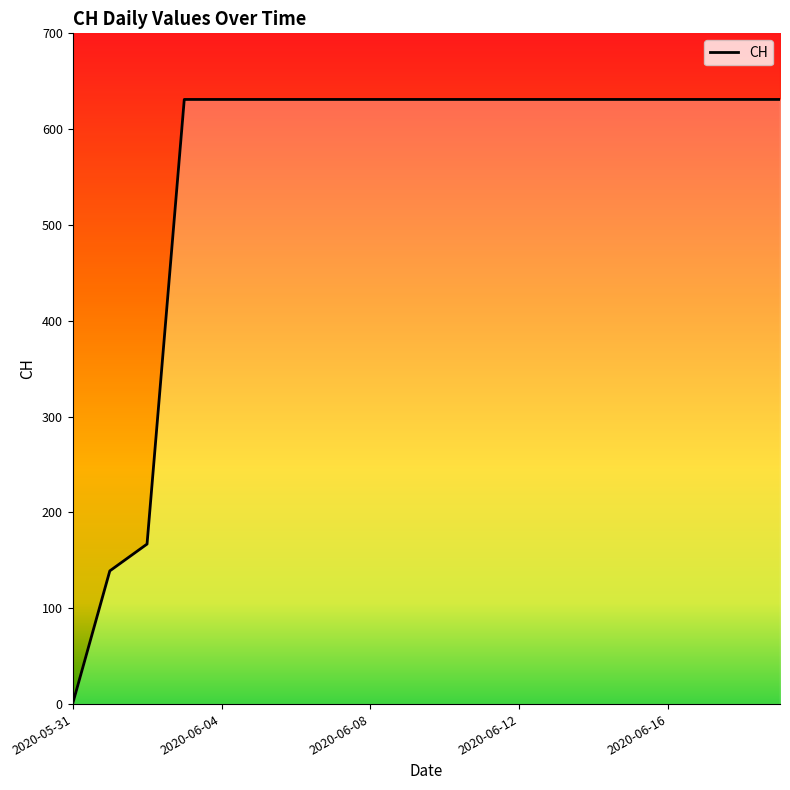

Rank the categories by value from lowest to highest.

2020-05-31, 2020-06-01, 2020-06-02, 2020-06-03, 2020-06-04, 2020-06-05, 2020-06-06, 2020-06-07, 2020-06-08, 2020-06-09, 2020-06-10, 2020-06-11, 2020-06-12, 2020-06-13, 2020-06-14, 2020-06-15, 2020-06-16, 2020-06-17, 2020-06-18, 2020-06-19